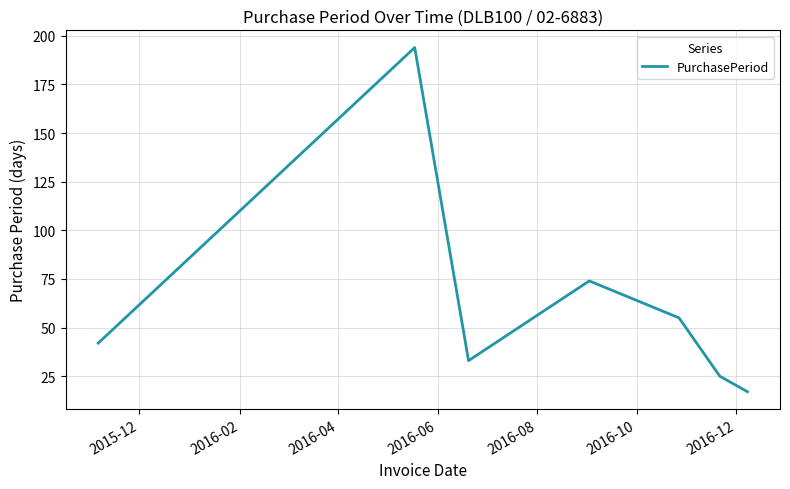

What is the sum of all values?

440